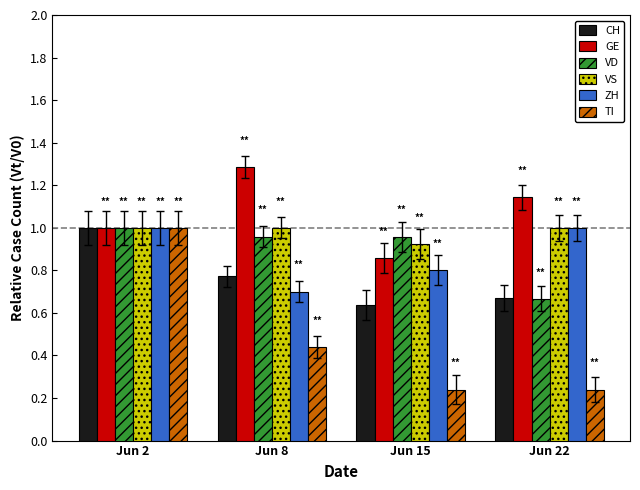

At which label is CH closest to 0?

Jun 15